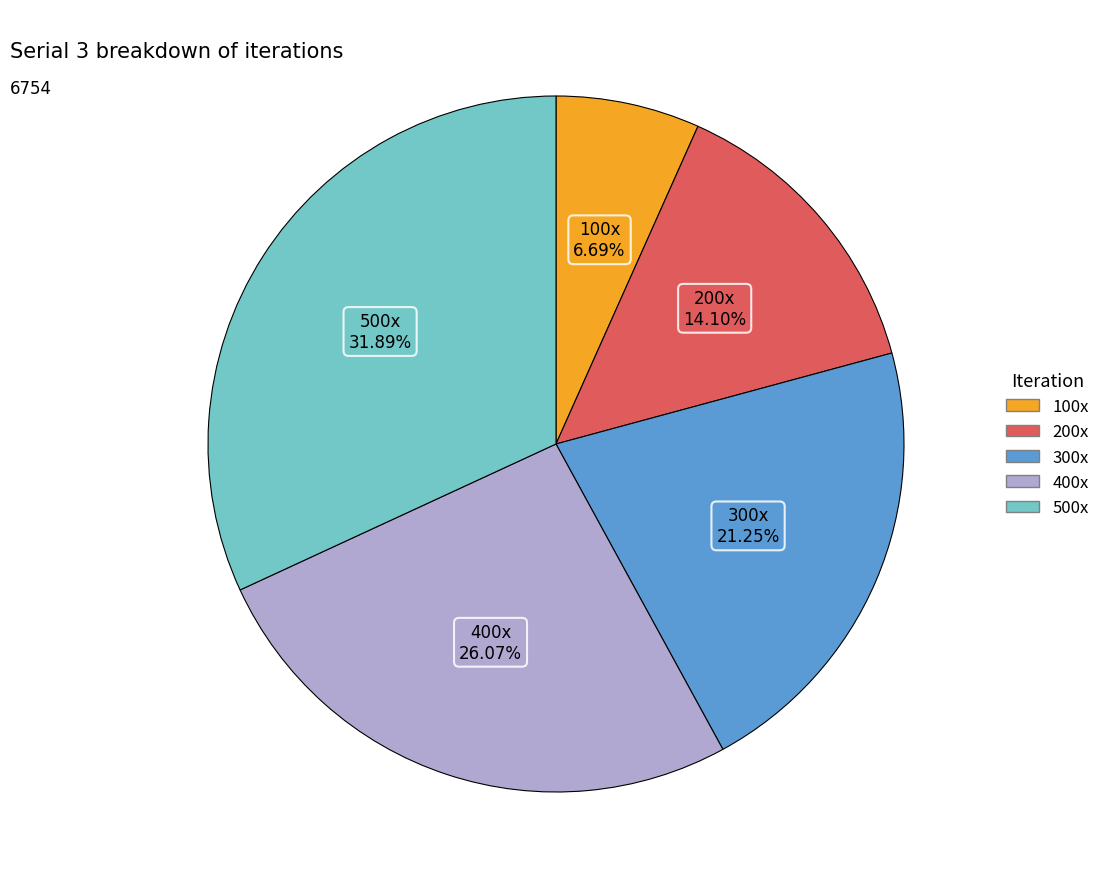

Does any single category account for the majority?

No